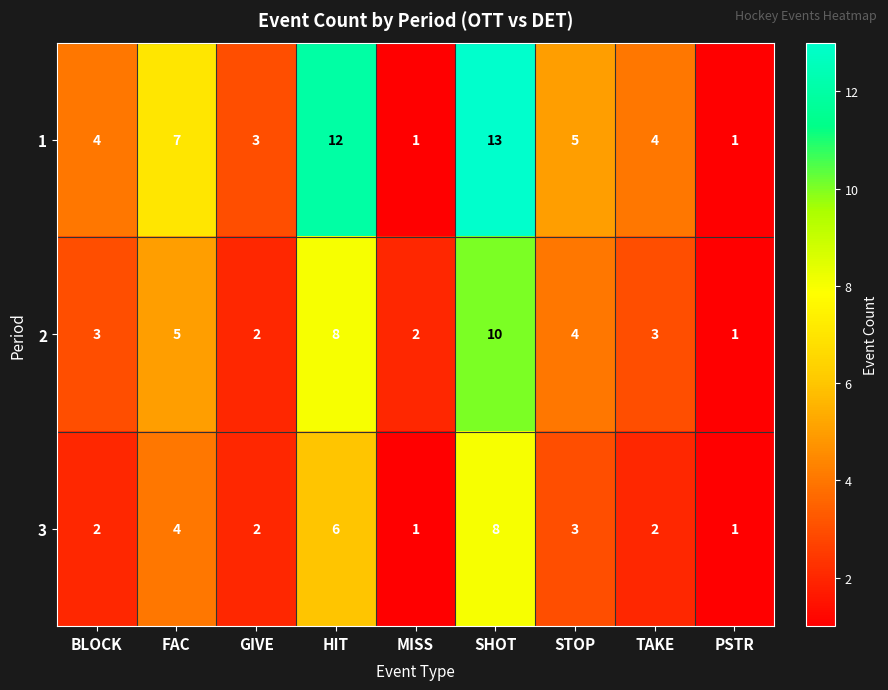

True or false: 1 has a value of 6 at TAKE.

False